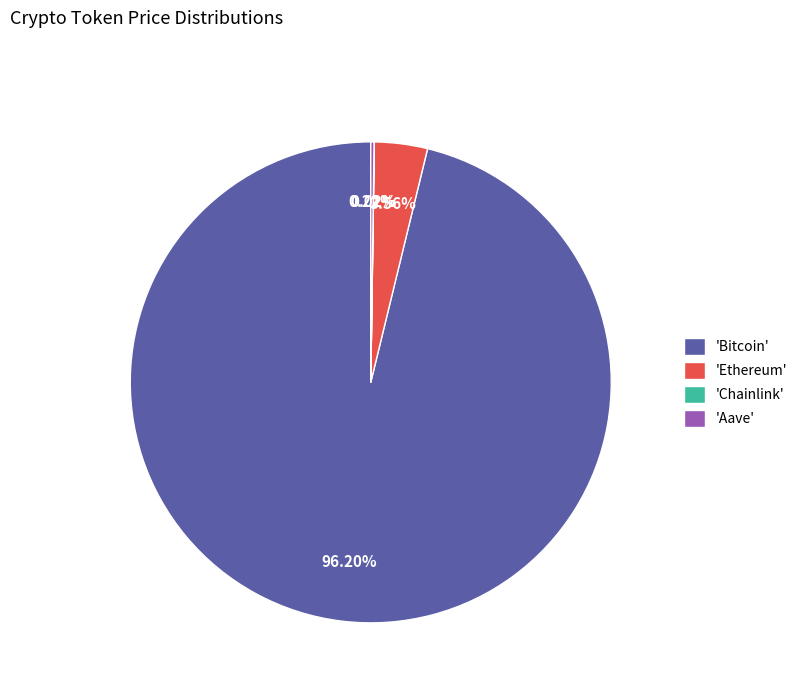

Which slice is the largest?

'Bitcoin'